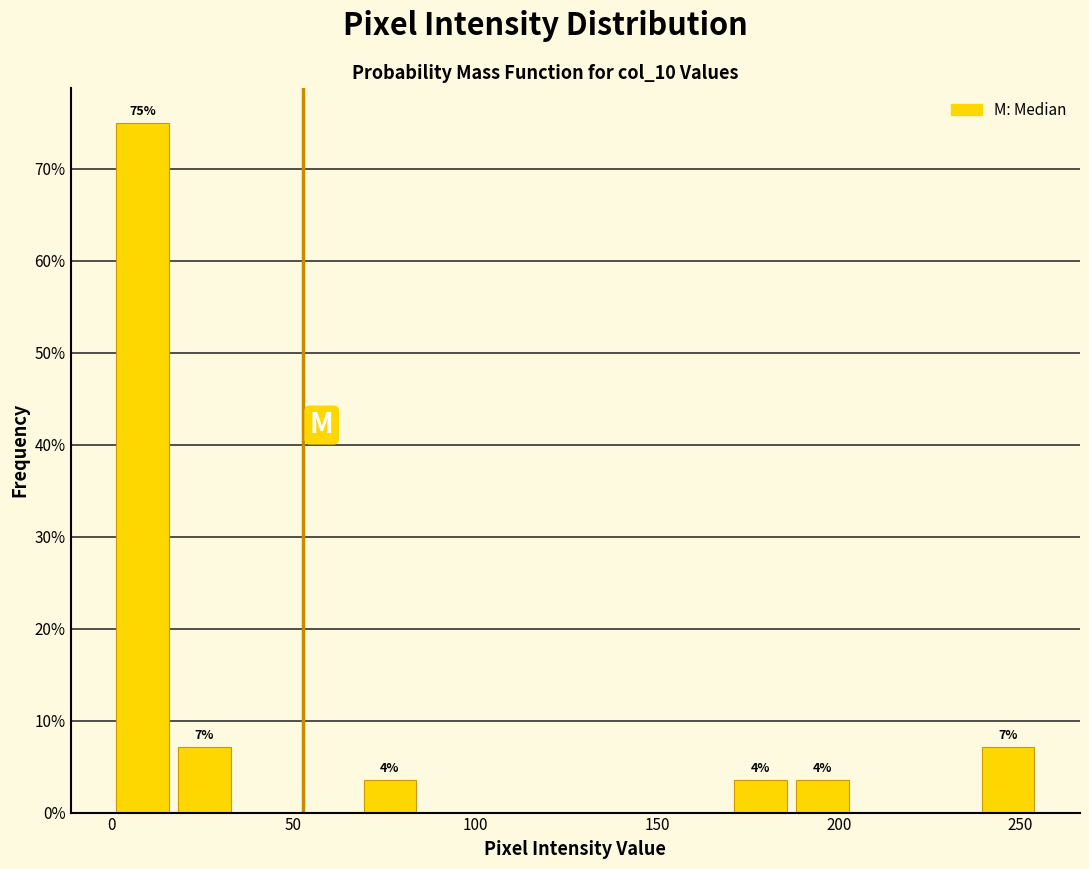

Read against the x-axis, roughly where is the centre of the tallest bar?

10